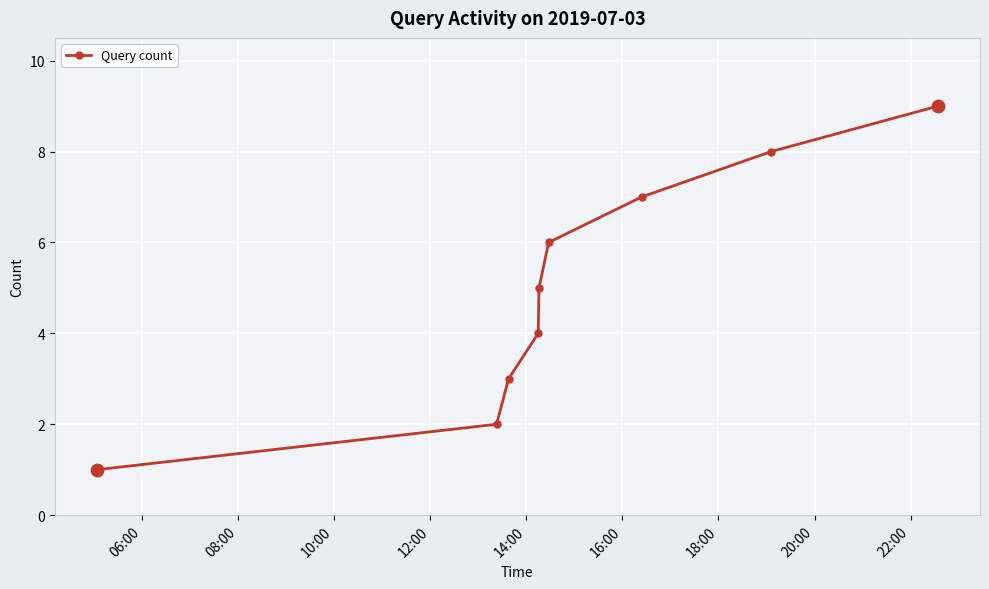

What is the sum of all values?

45